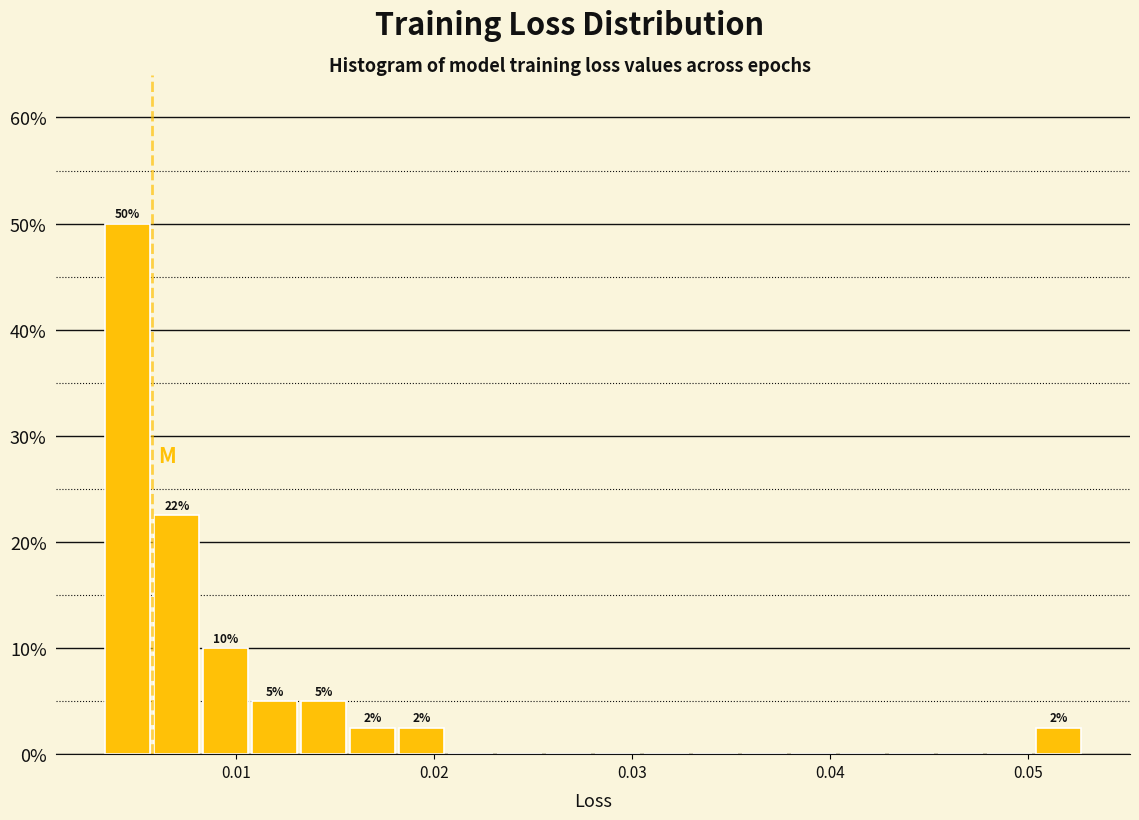

Around what value on the x-axis is the tallest bar? Give the approximate position of its centre, as read against the axis.

0.005